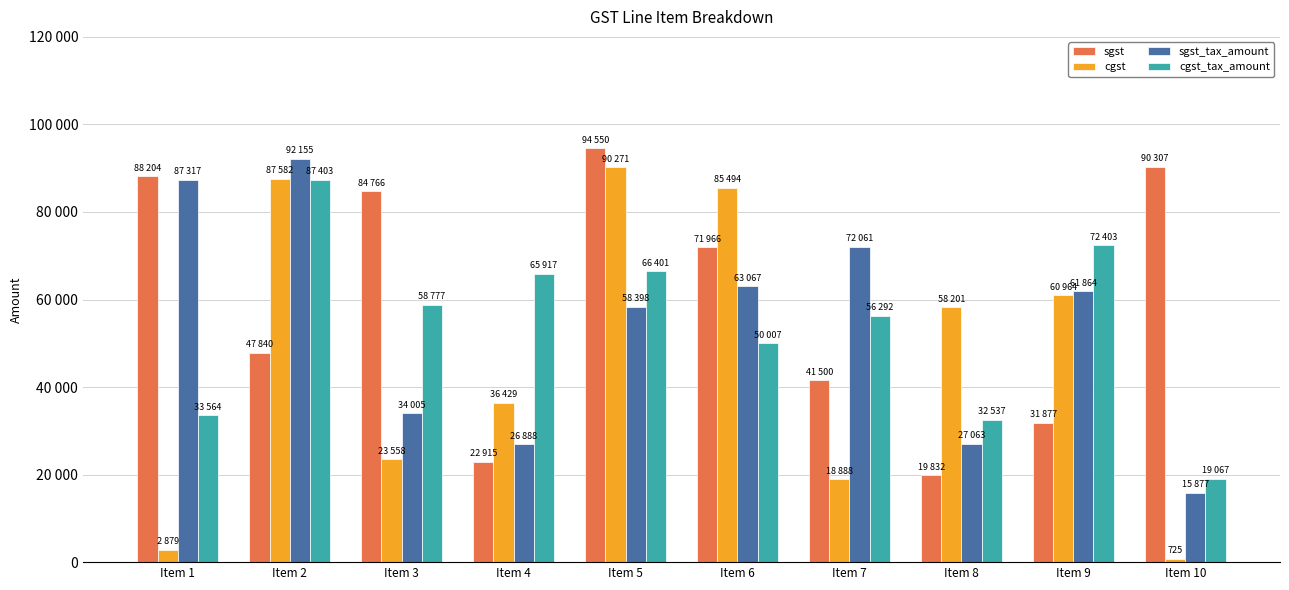

What is the value of the cgst_tax_amount bar at the 4th from the left?

65917